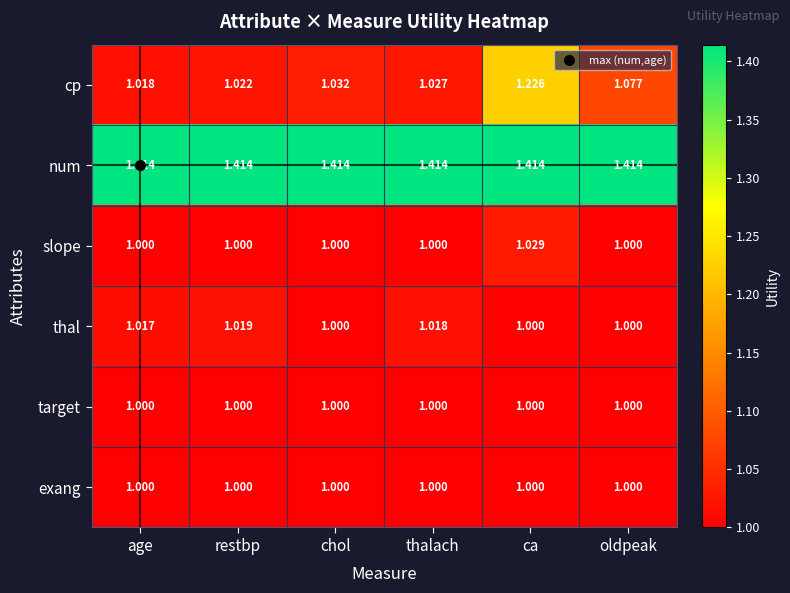

Which series changed the most between chol and oldpeak?

cp